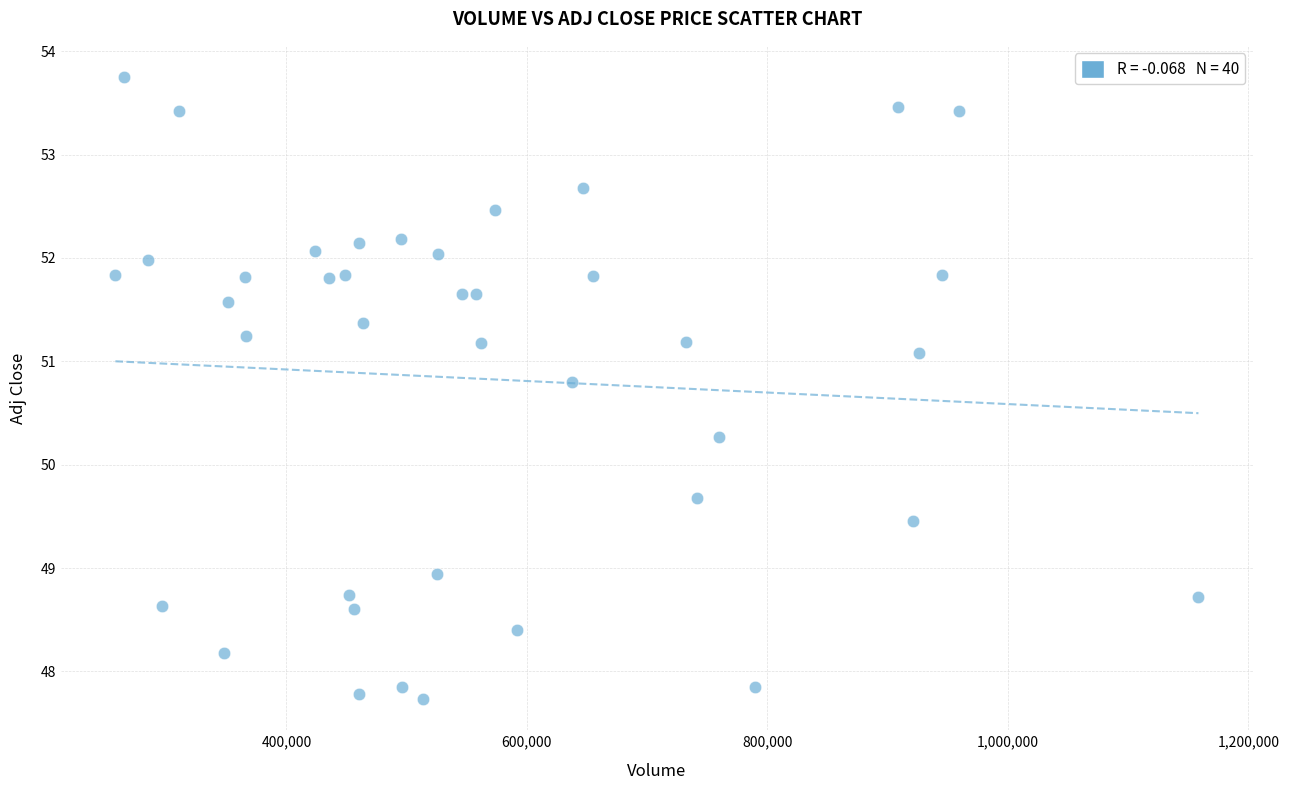

What is the range of Y values (max minus min)?

6.0